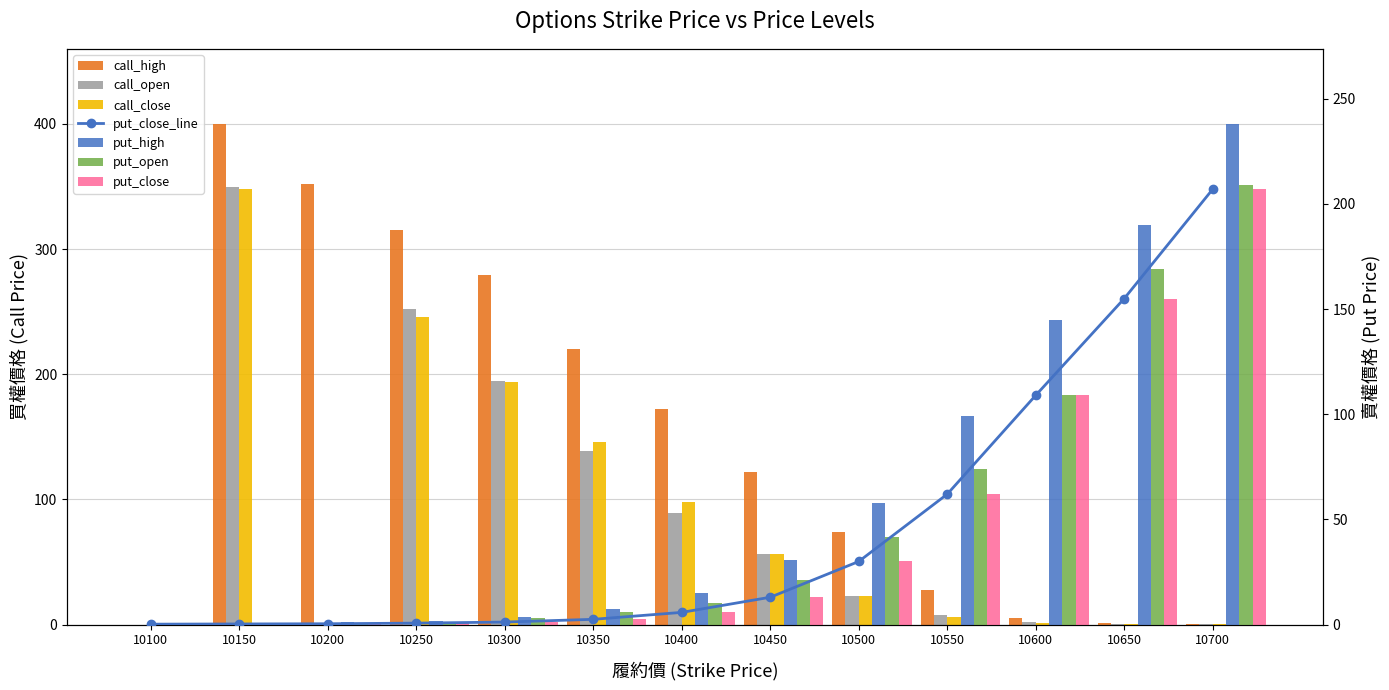

List the series in order of their peak value, lowest first.

put_close, put_open, put_high, call_close, call_open, call_high